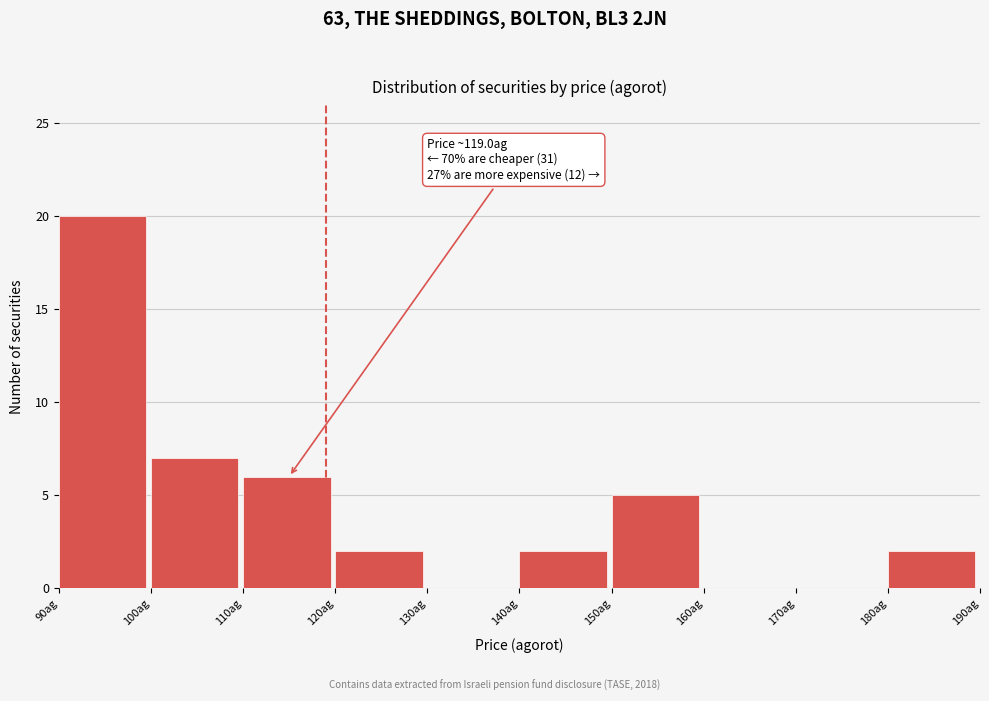

Over which range of the x-axis is the bar tallest?

90 to 100